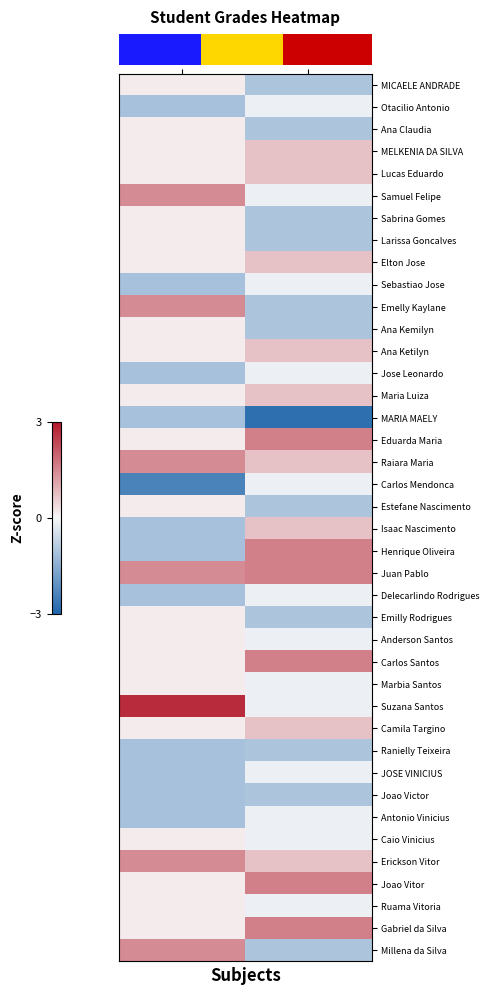

Reading left to right, extract all data points from this chart.

row_0: 0.2	-1.0
row_1: -1.1	-0.2
row_2: 0.2	-1.0
row_3: 0.2	0.7
row_4: 0.2	0.7
row_5: 1.4	-0.2
row_6: 0.2	-1.0
row_7: 0.2	-1.0
row_8: 0.2	0.7
row_9: -1.1	-0.2
row_10: 1.4	-1.0
row_11: 0.2	-1.0
row_12: 0.2	0.7
row_13: -1.1	-0.2
row_14: 0.2	0.7
row_15: -1.1	-2.8
row_16: 0.2	1.6
row_17: 1.4	0.7
row_18: -2.4	-0.2
row_19: 0.2	-1.0
row_20: -1.1	0.7
row_21: -1.1	1.6
row_22: 1.4	1.6
row_23: -1.1	-0.2
row_24: 0.2	-1.0
row_25: 0.2	-0.2
row_26: 0.2	1.6
row_27: 0.2	-0.2
row_28: 2.7	-0.2
row_29: 0.2	0.7
row_30: -1.1	-1.0
row_31: -1.1	-0.2
row_32: -1.1	-1.0
row_33: -1.1	-0.2
row_34: 0.2	-0.2
row_35: 1.4	0.7
row_36: 0.2	1.6
row_37: 0.2	-0.2
row_38: 0.2	1.6
row_39: 1.4	-1.0